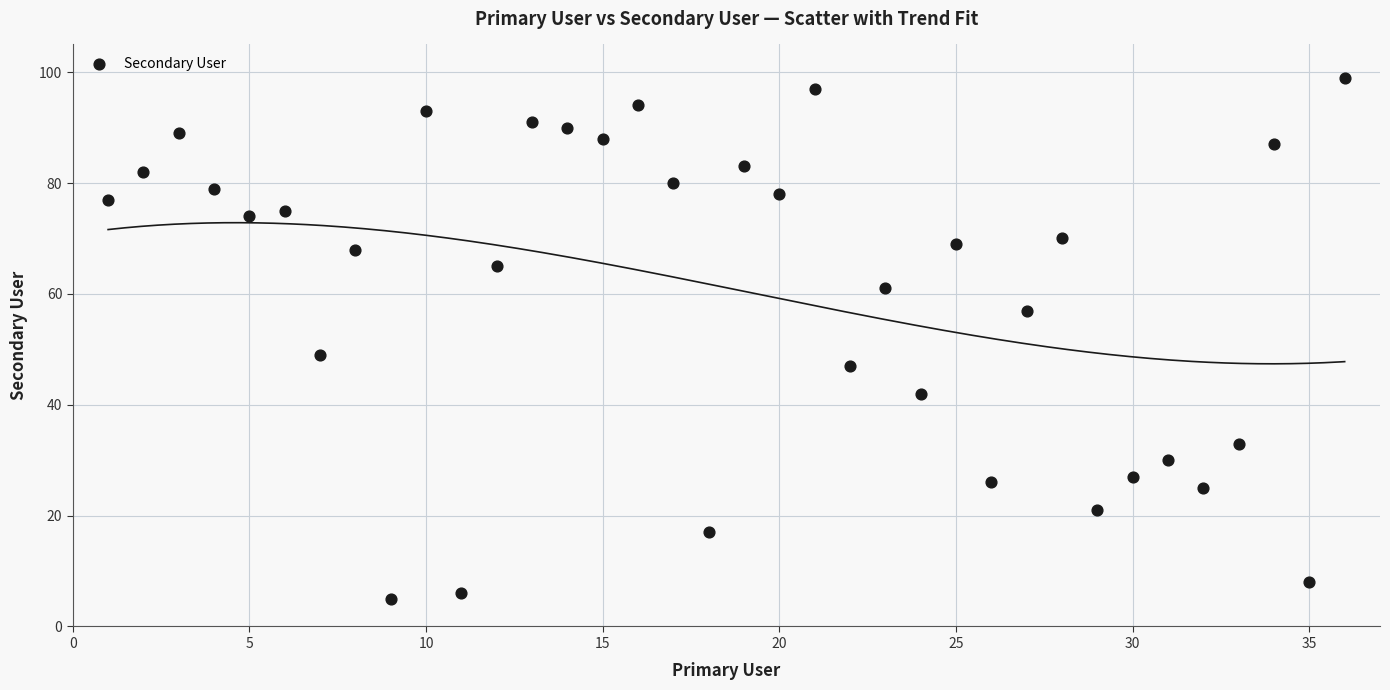

What Y value in the scatter plot is closest to 52?

49